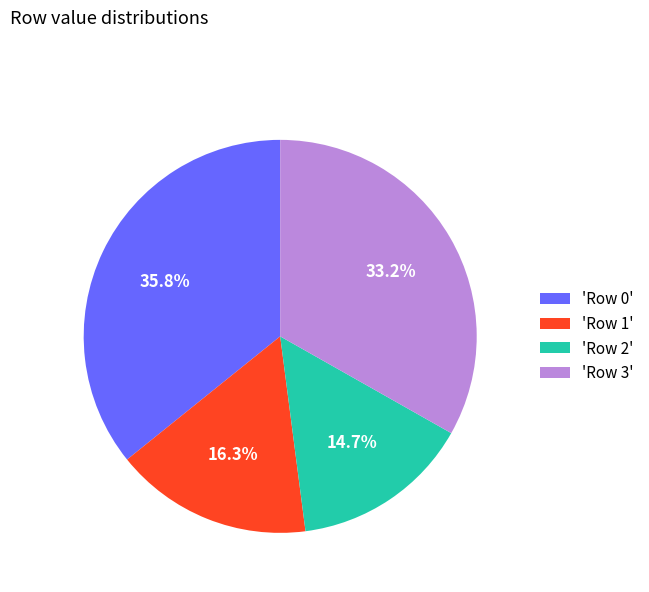

What is the largest slice in the pie chart?

'Row 0'